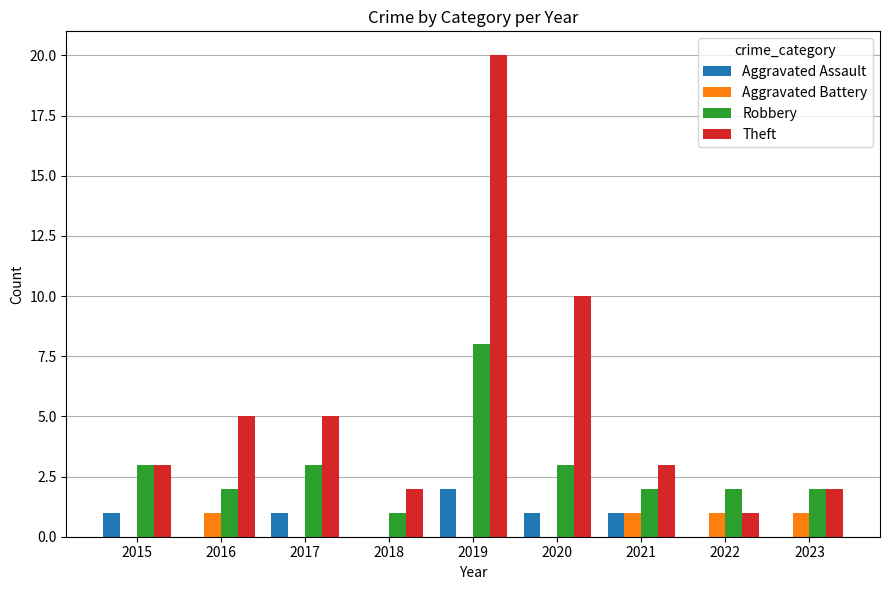

Does the chart contain stacked bars?

No